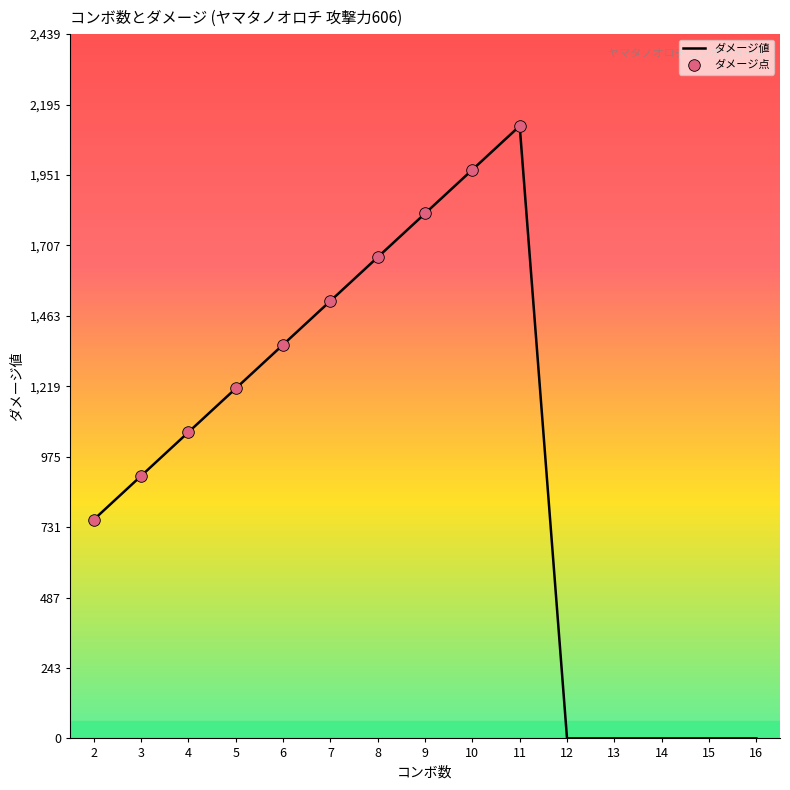

What is the change in value from 4 to 7?

+454.5